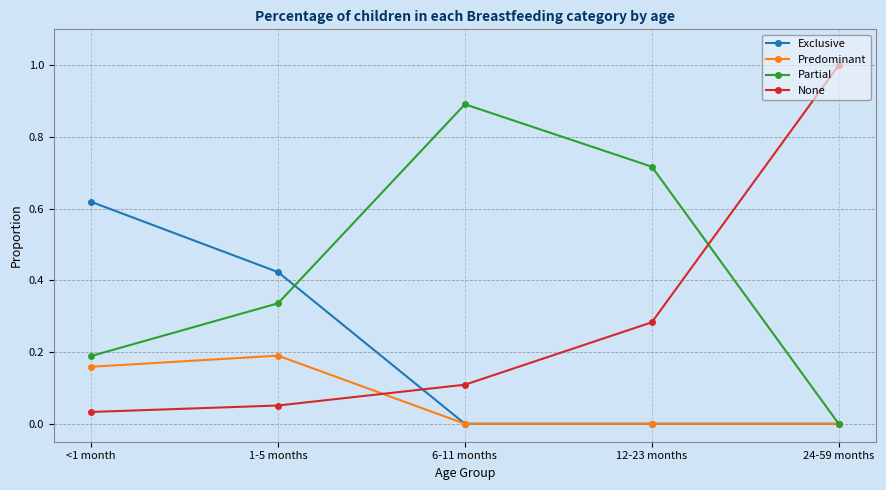

How many lines are shown in the chart?

4